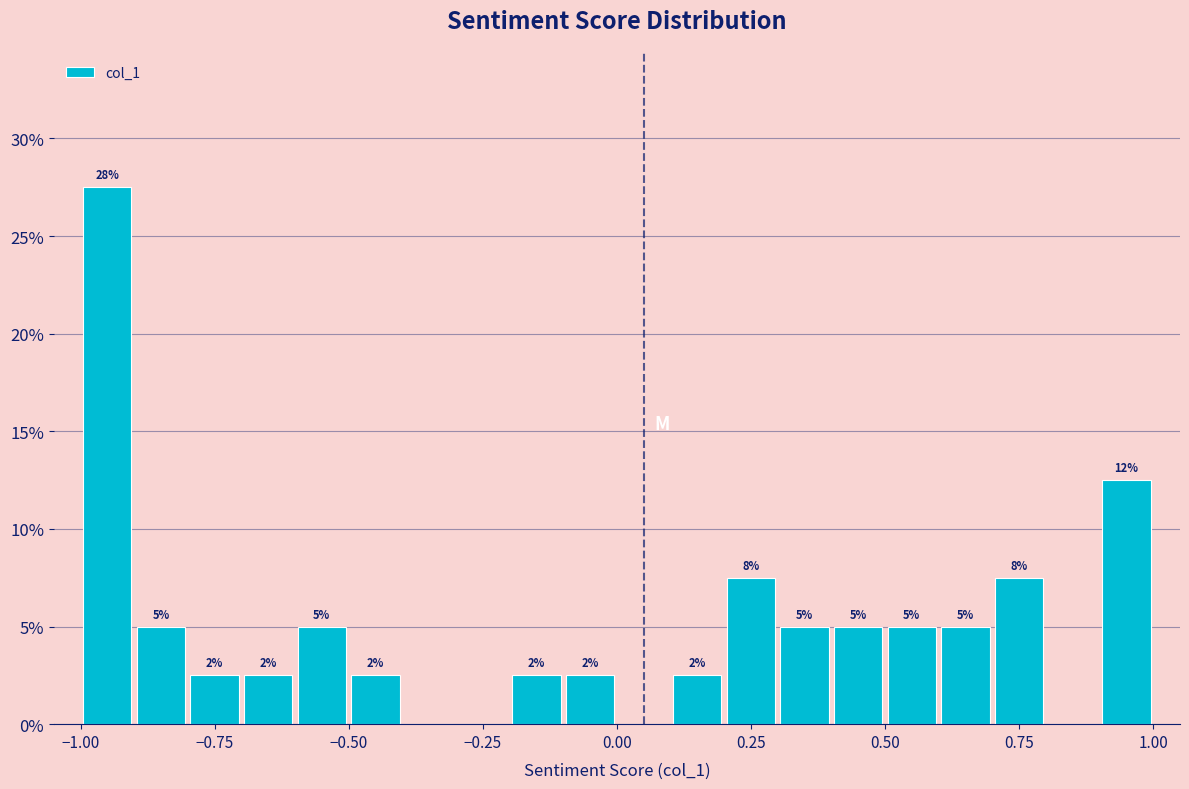

Read against the x-axis, roughly where is the centre of the tallest bar?

-0.95